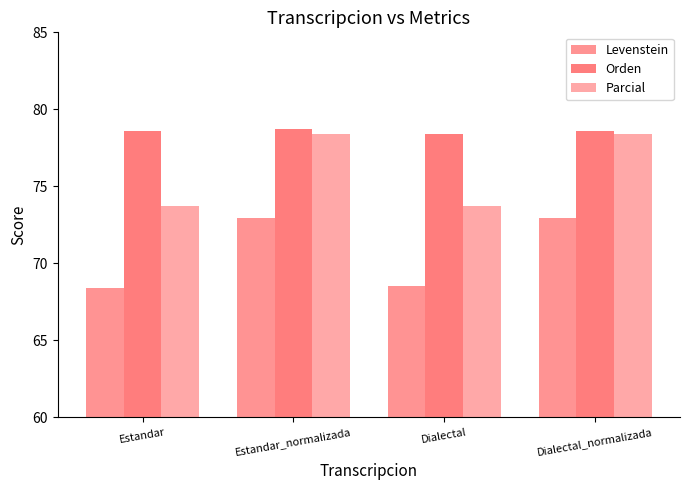

What is the minimum value shown in the chart?

68.4